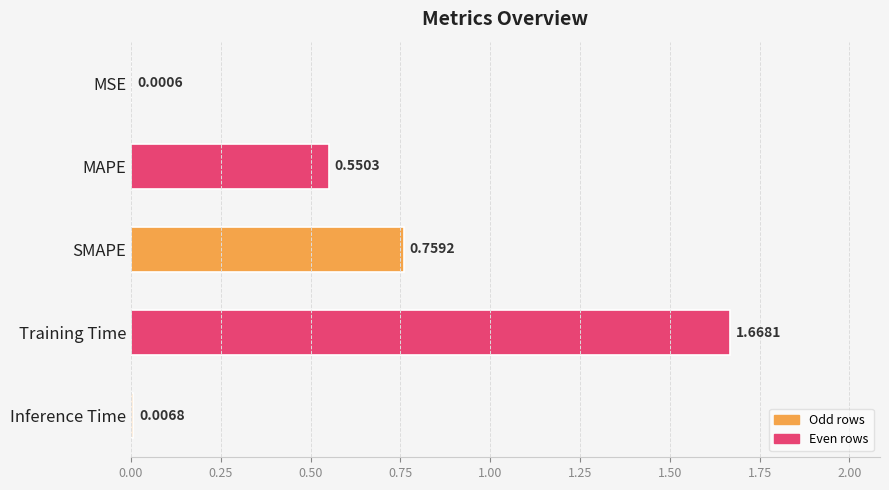

What is the change in value from SMAPE to Training Time?

+0.9